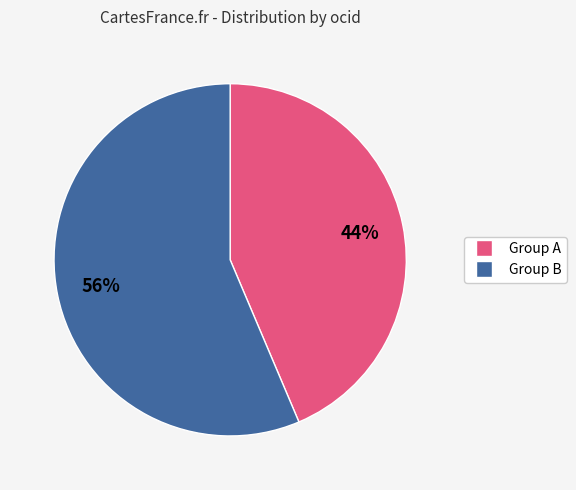

Which category has the biggest portion of the pie?

Group B